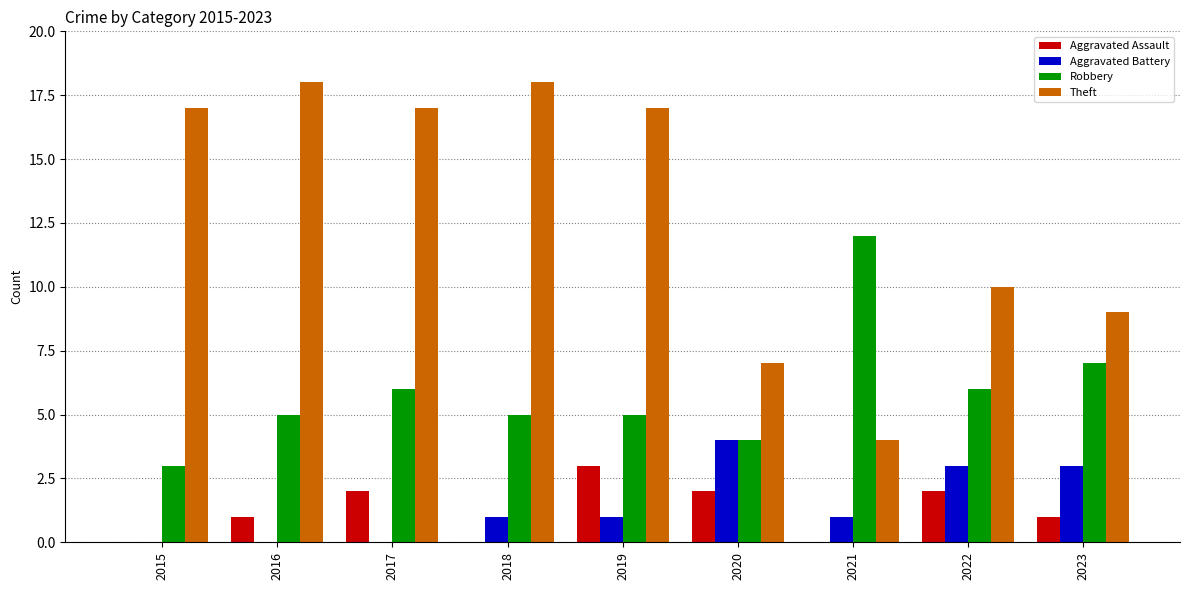

Which series changed the most between 2017 and 2022?

Theft